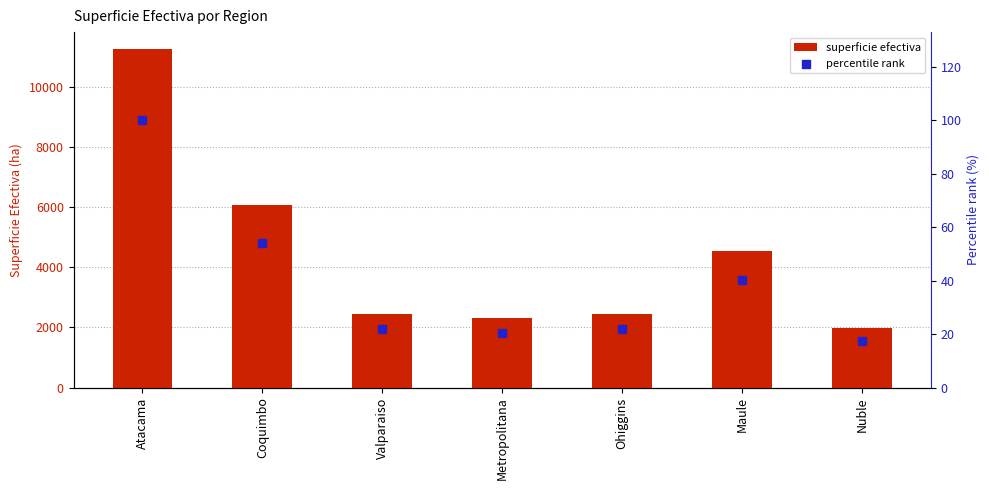

What is the total value across all series at Ohiggins?

2479.8